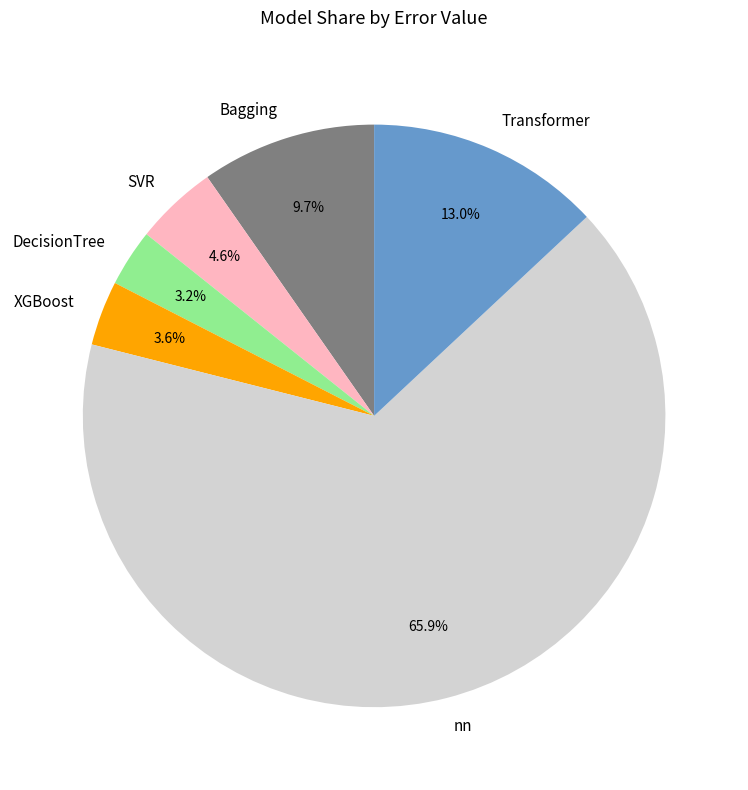

To the nearest percent, what percentage of the pie is DecisionTree?

3%